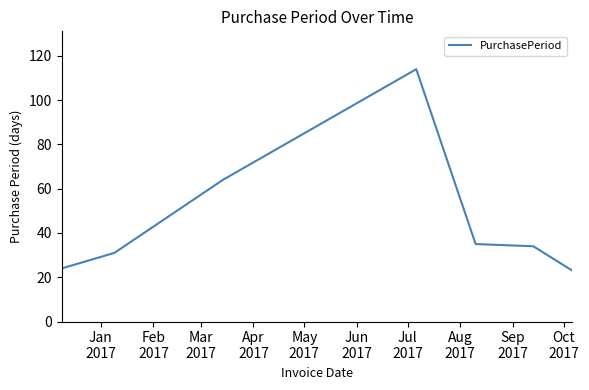

What is the minimum value shown in the chart?

23